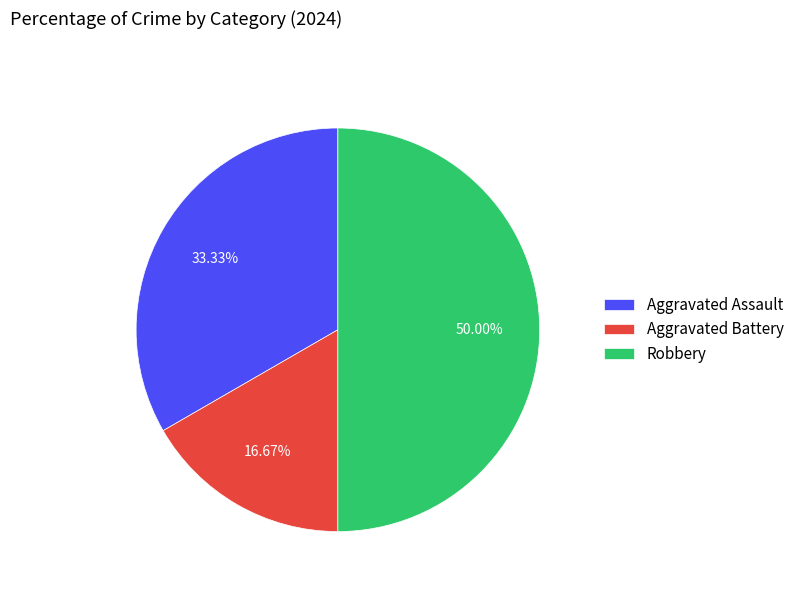

Approximately how many times larger is the value at Aggravated Assault compared to Aggravated Battery?

2.0